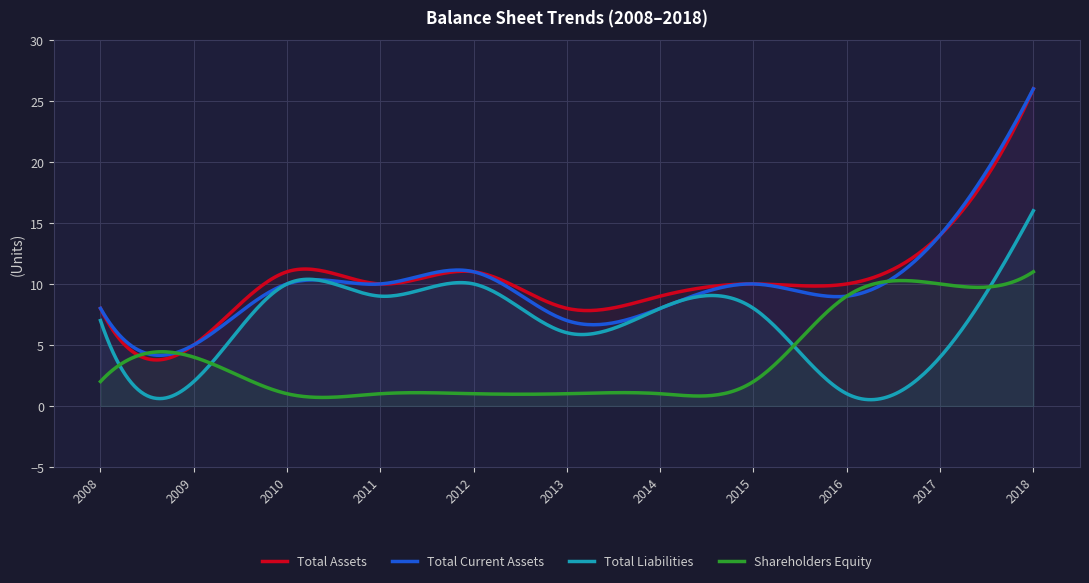

What is the difference between the maximum and minimum values in the Total Assets series?

22.2